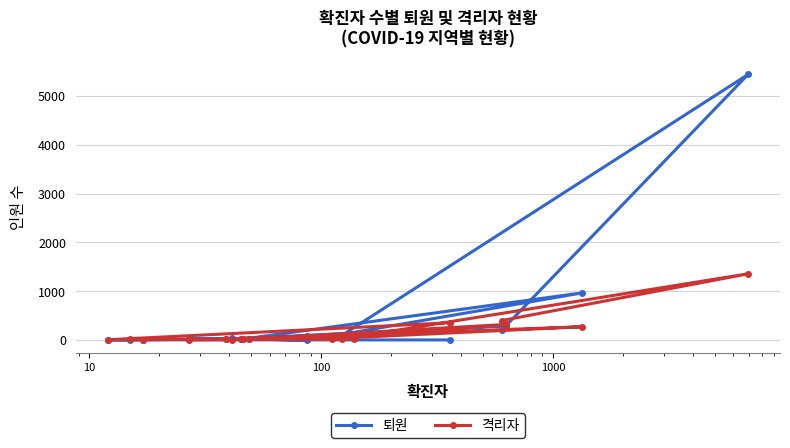

What is the highest value of the 퇴원 series?

5440